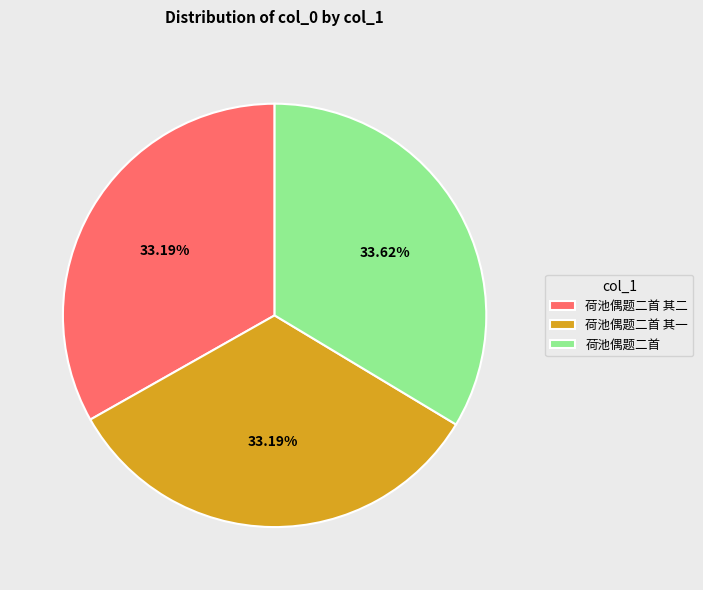

Approximately how many times larger is the value at 荷池偶题二首 其一 compared to 荷池偶题二首 其二?

1.0